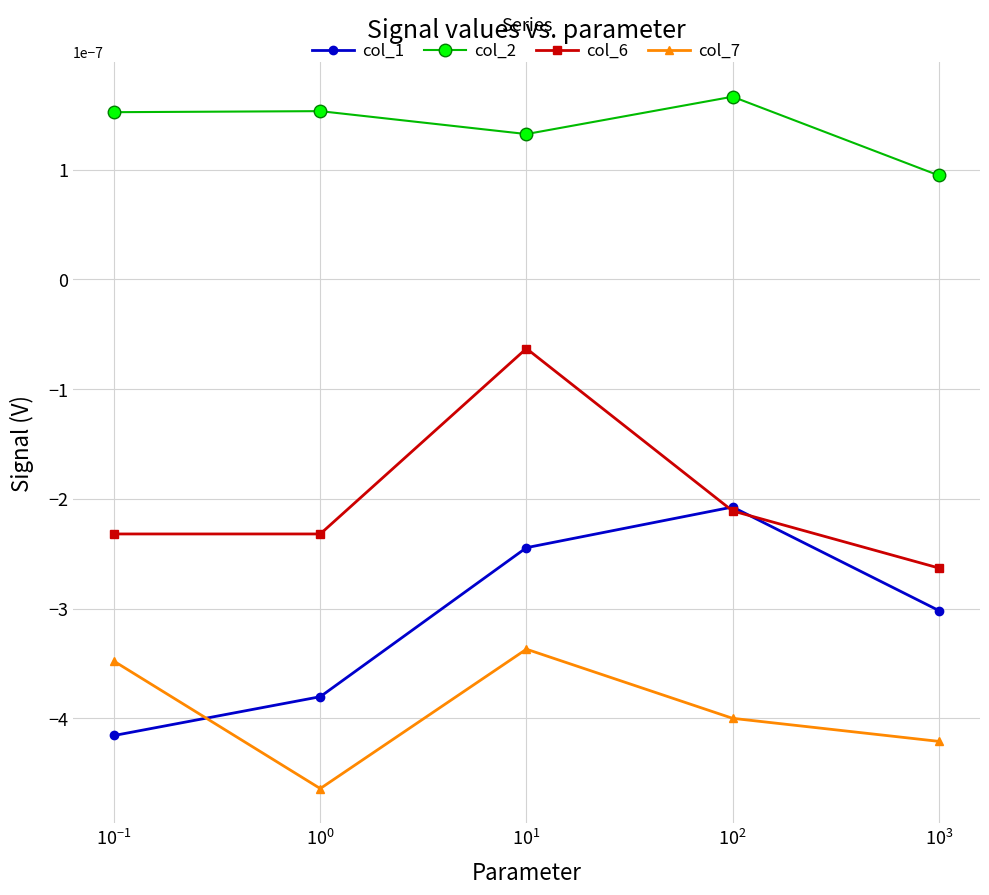

How many interior local valleys does the col_7 series have?

1